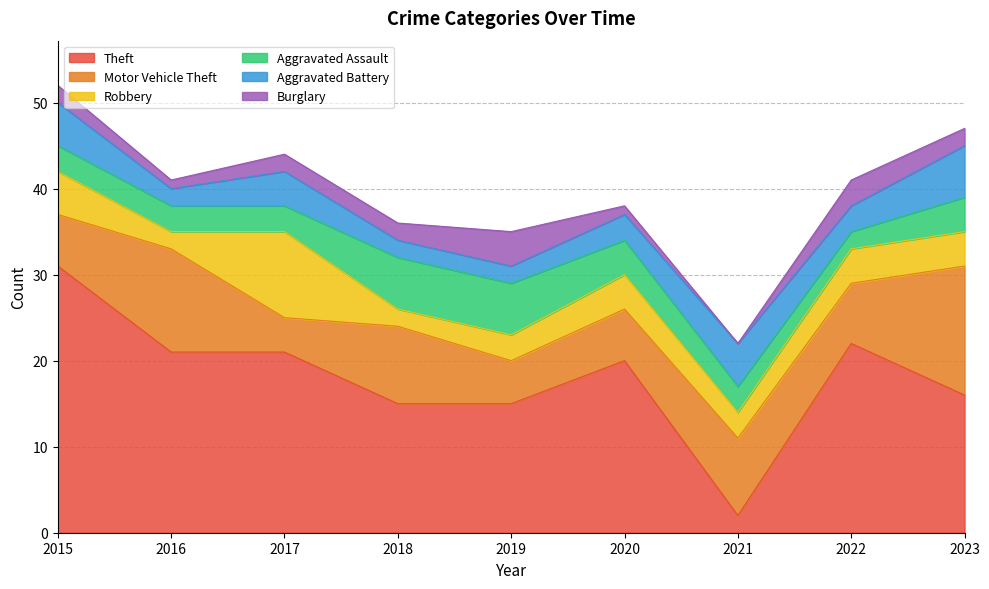

What is the value of the Robbery point at the 7th from the left?

3